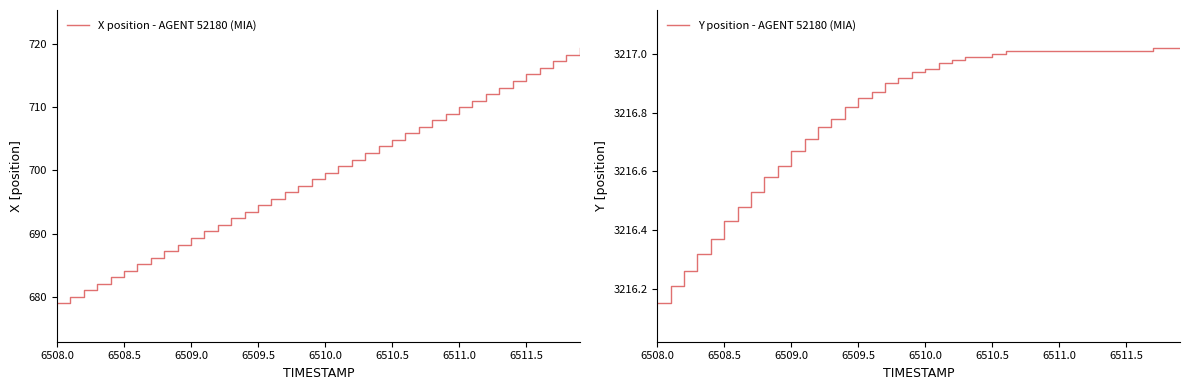

What is the value of the Y point at the 31st from the left?

3217.0